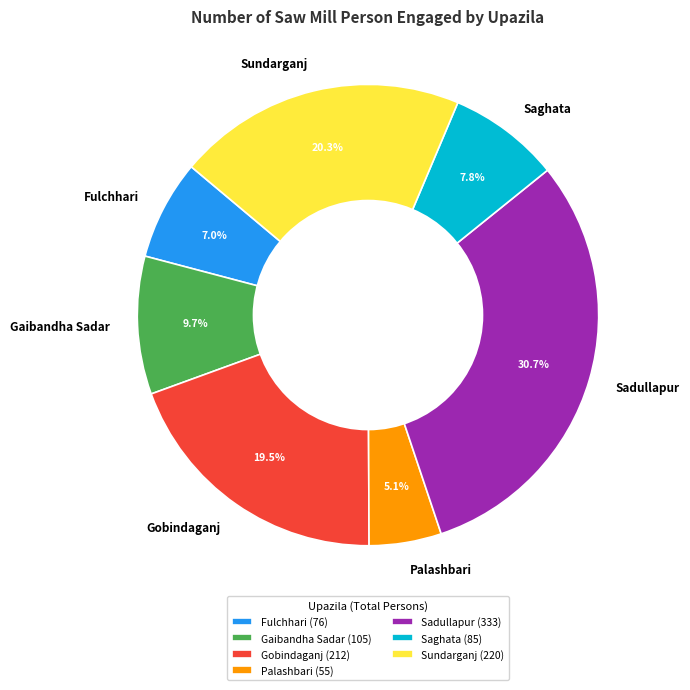

To the nearest percent, what percentage of the pie is Palashbari?

5%